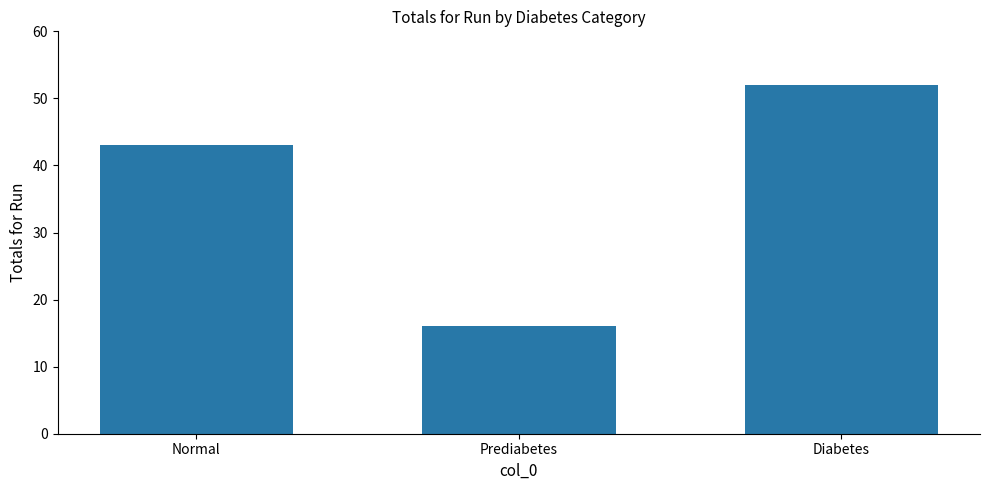

Is it true that the value at Normal is 56?

False